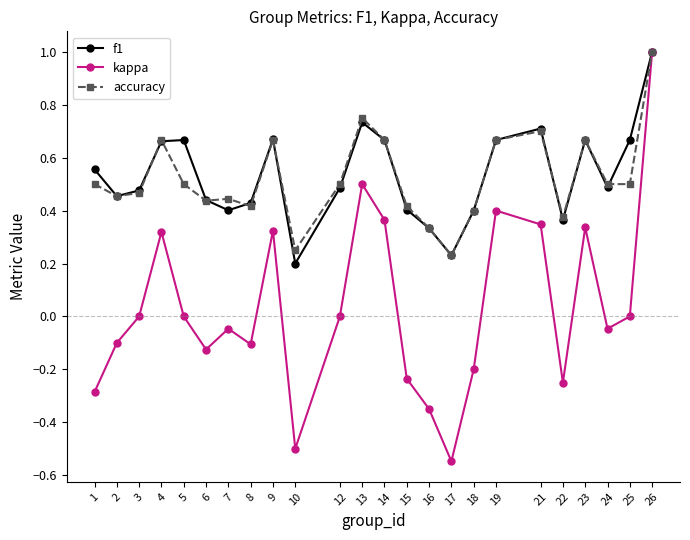

At which category is the sum across all series the highest?

26